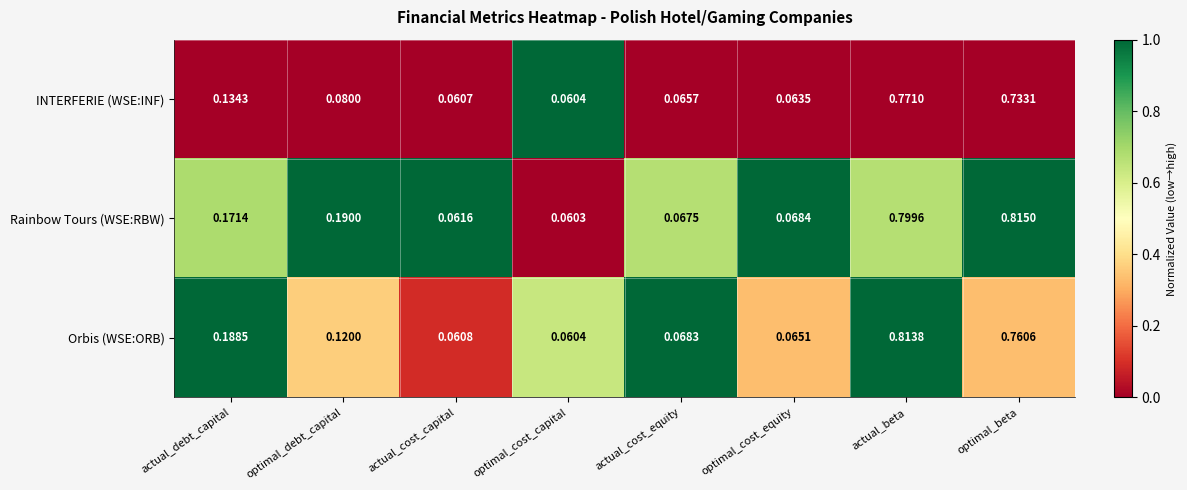

Which label corresponds to the smallest value in the chart?

optimal_cost_capital